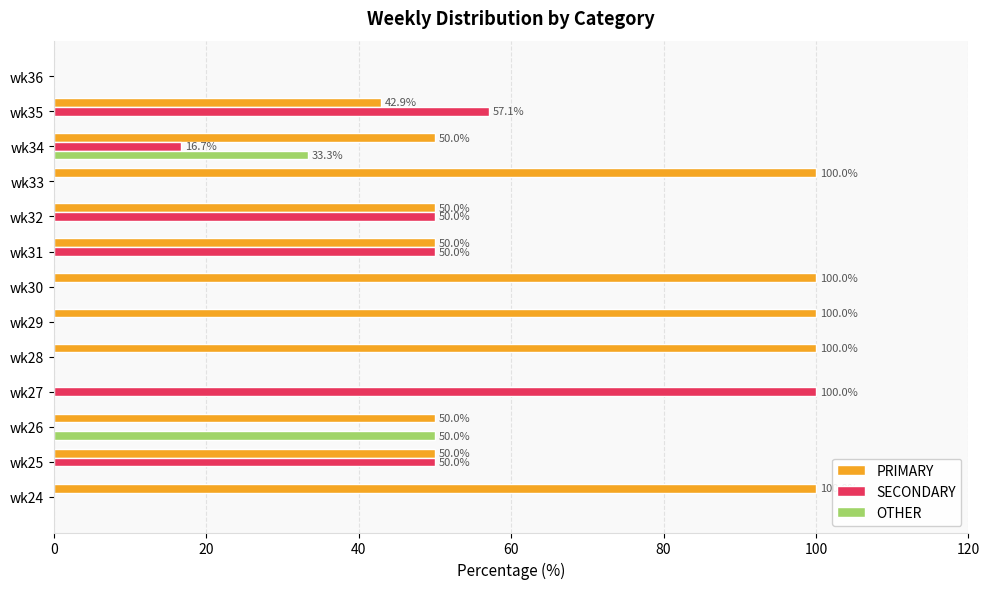

The value of OTHER at wk36 is 0.0. True or false?

True